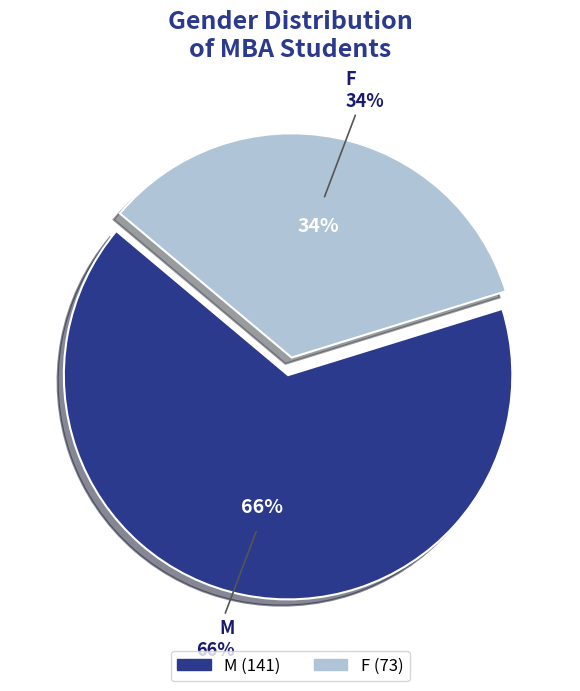

What is the smallest slice in the pie chart?

F